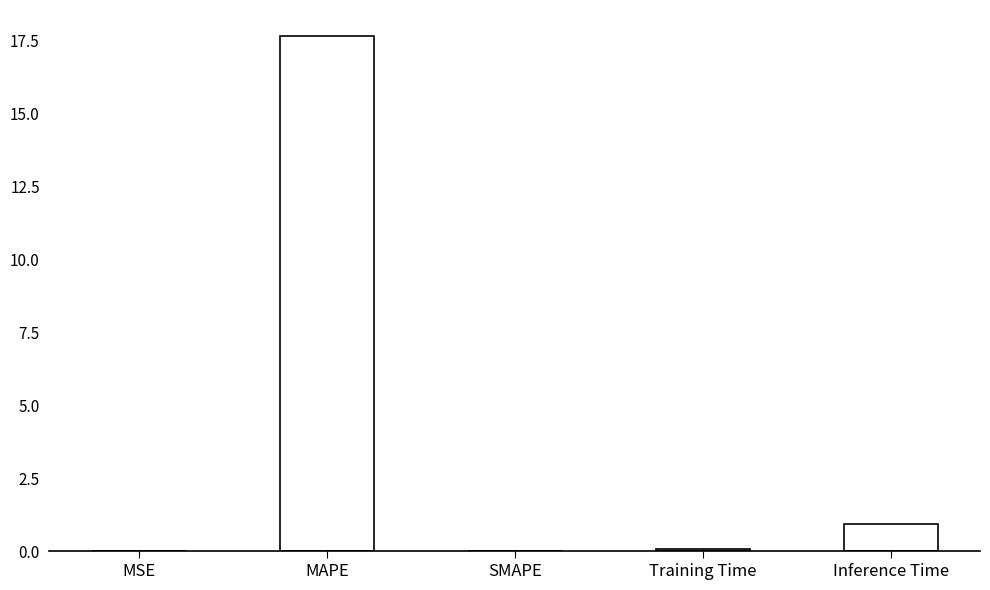

Are the bars horizontal?

No